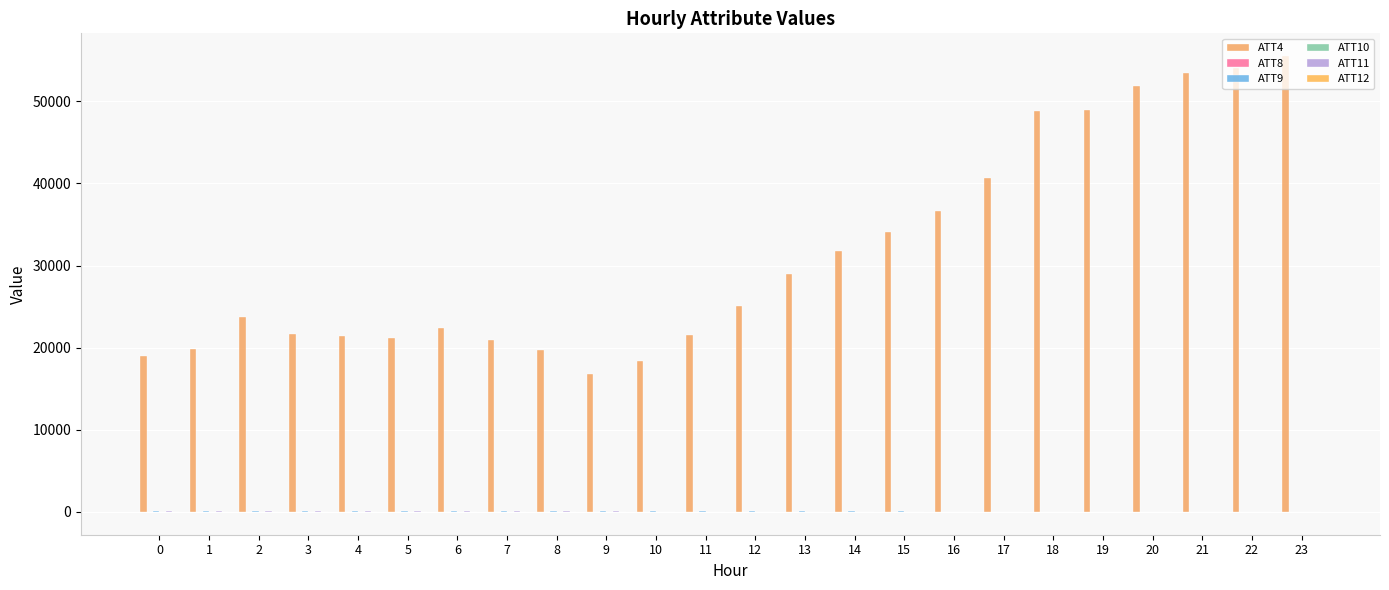

Count the number of data series in this chart.

6